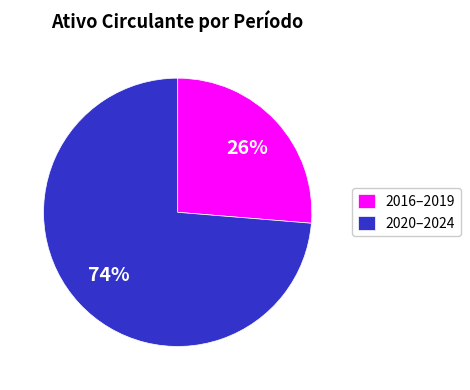

To the nearest percent, what is the combined percentage of 2020–2024 and 2016–2019?

100%